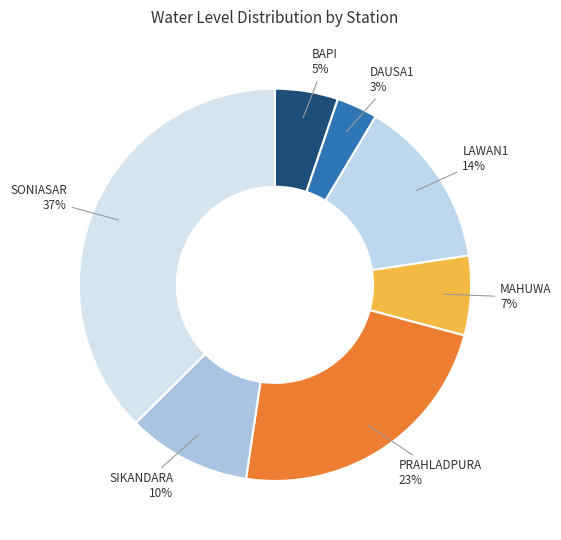

How many segments does this pie chart have?

7